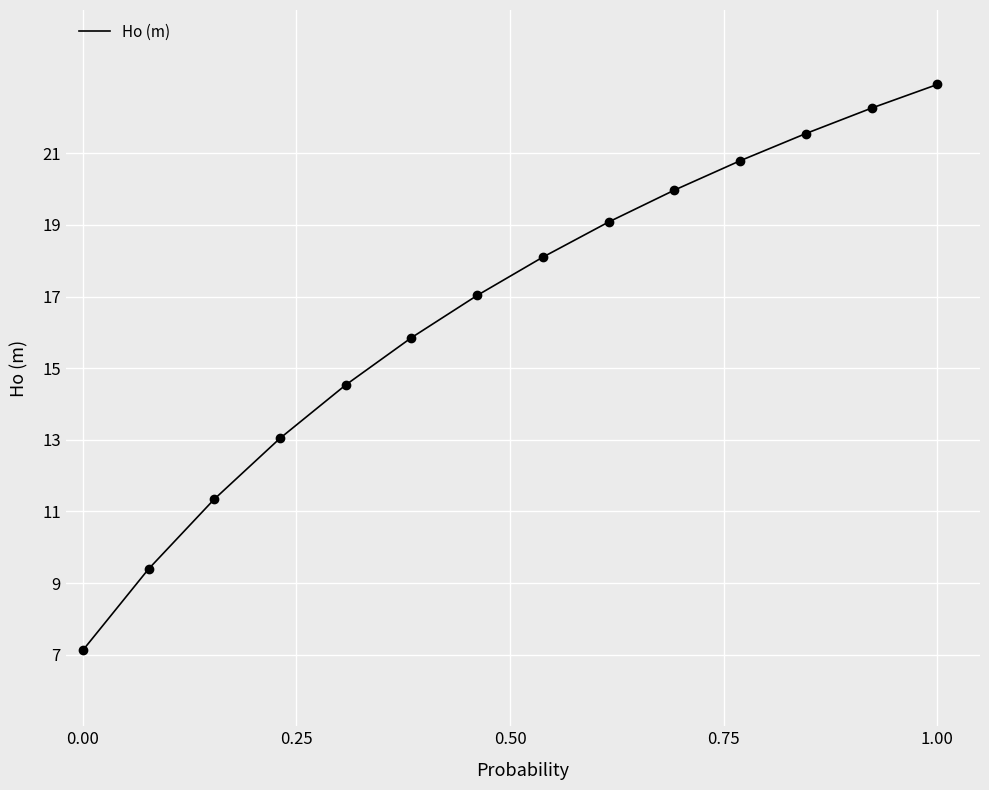

What is the difference between the maximum and minimum values?

15.8